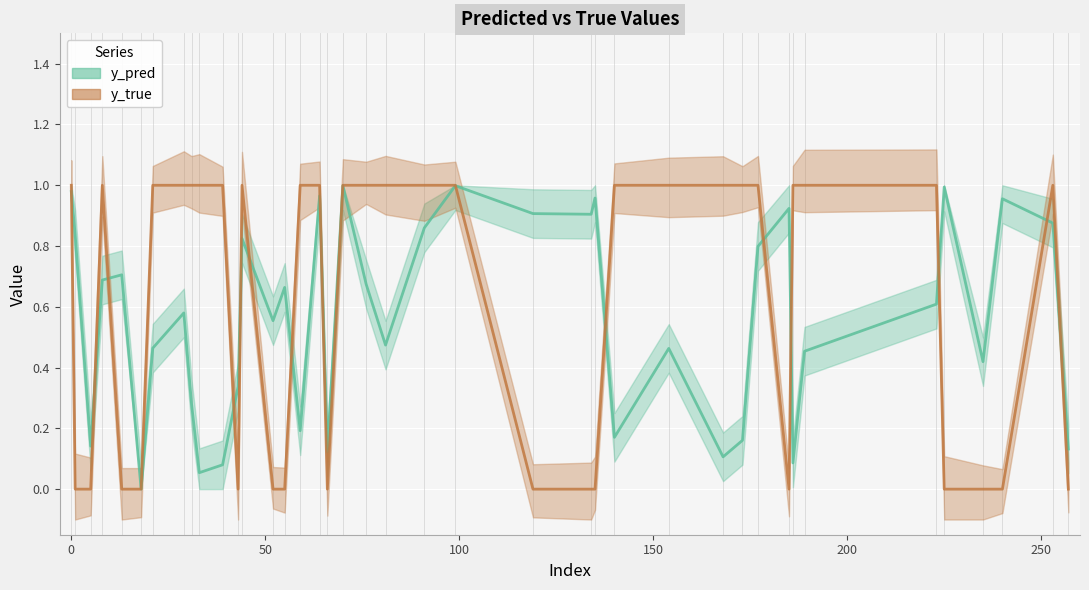

After their last crossing, which series has the higher values: y_true or y_pred?

y_pred